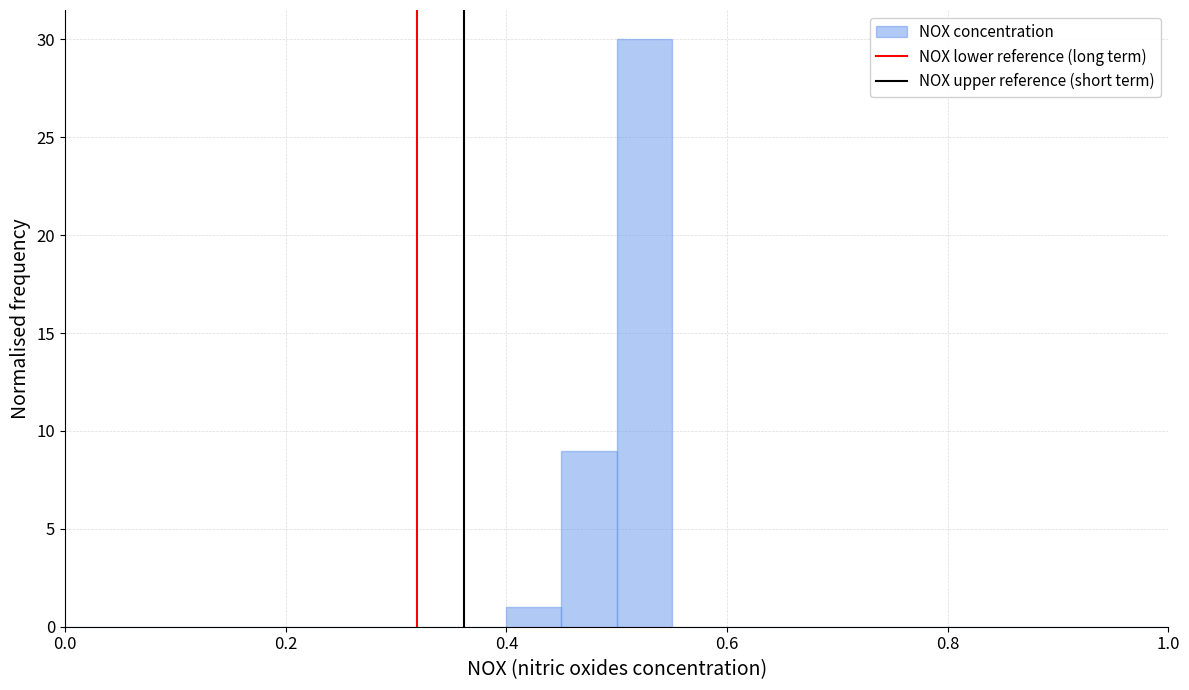

Around what value on the x-axis is the tallest bar? Give the approximate position of its centre, as read against the axis.

0.52